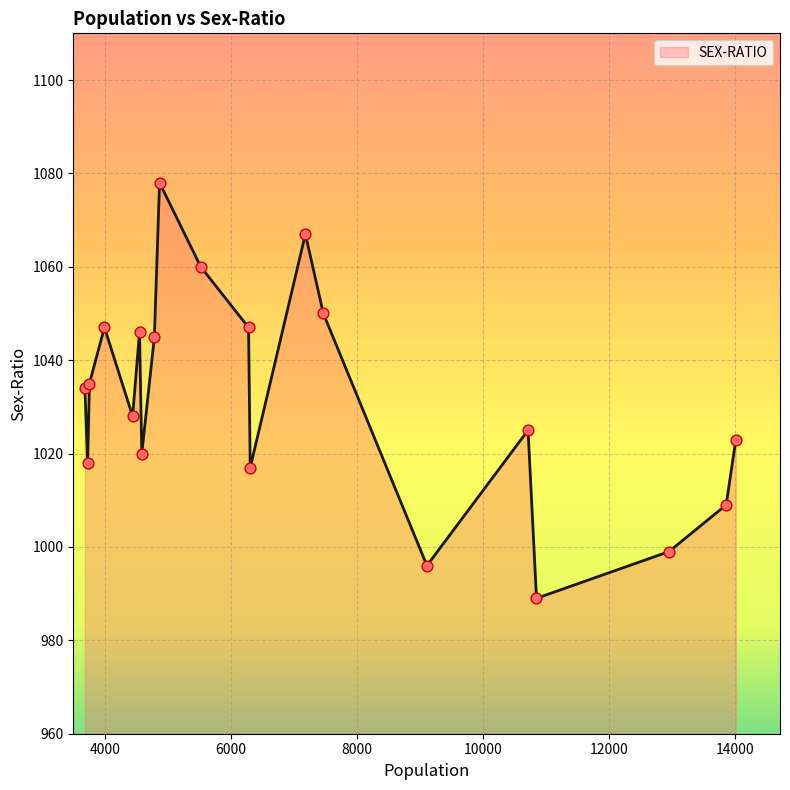

What is the difference between the maximum and minimum values?

89